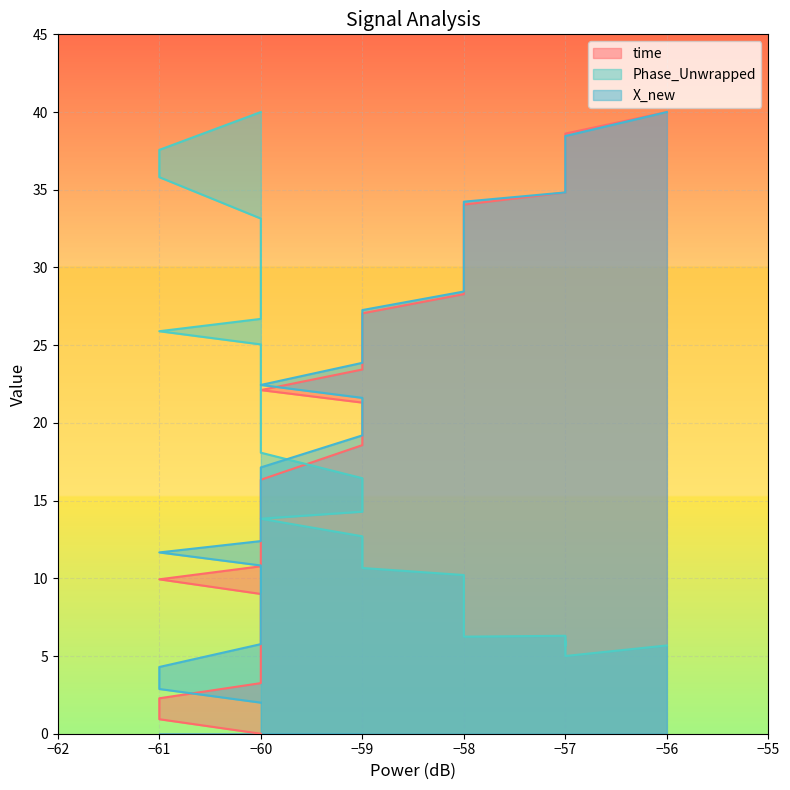

The value of Phase_Unwrapped at −60 is 26.7. True or false?

True